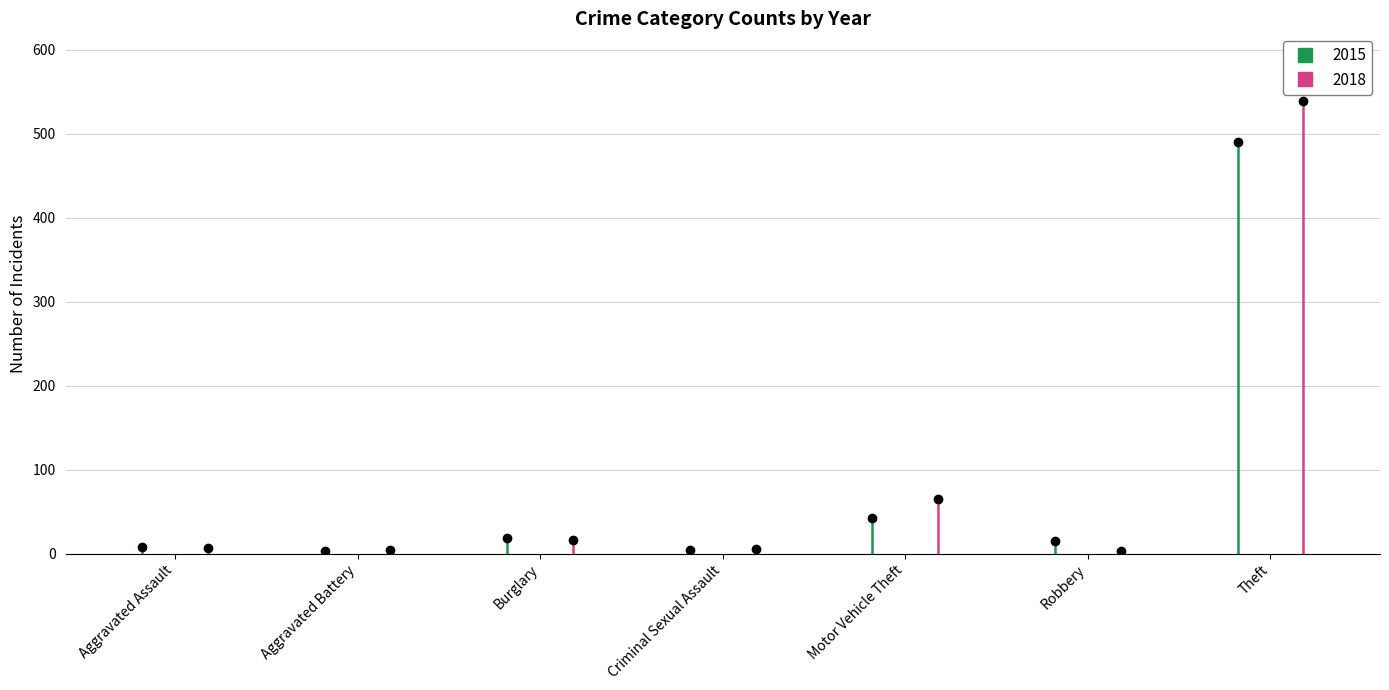

What is the sum of all 2015 values?

583